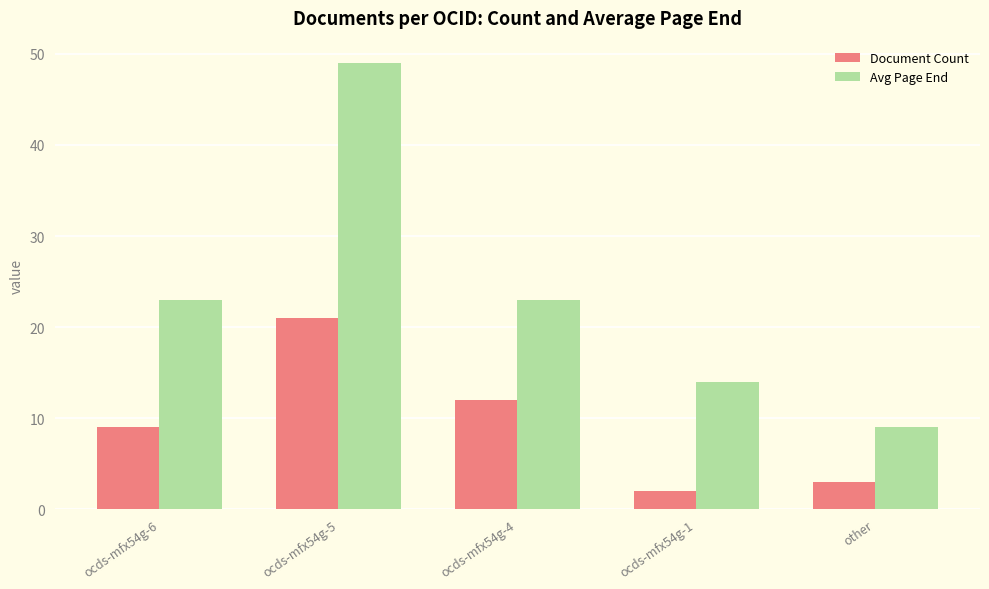

What is the difference between the Avg Page End values at ocds-mfx54g-5 and ocds-mfx54g-1?

35